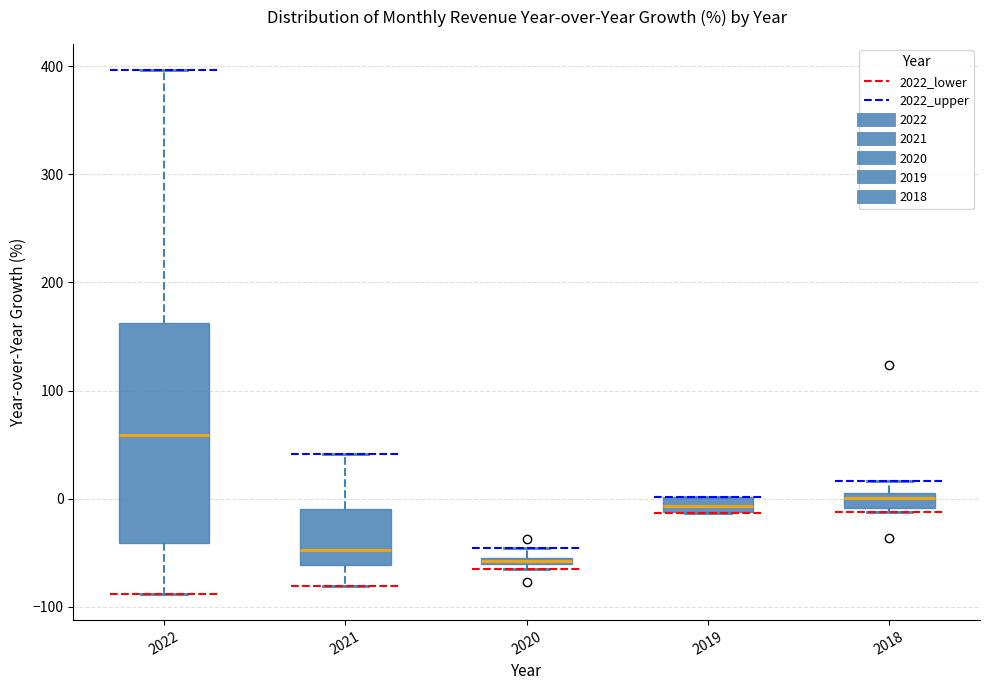

Which box is the tallest, from its lower edge to its upper edge?

2022